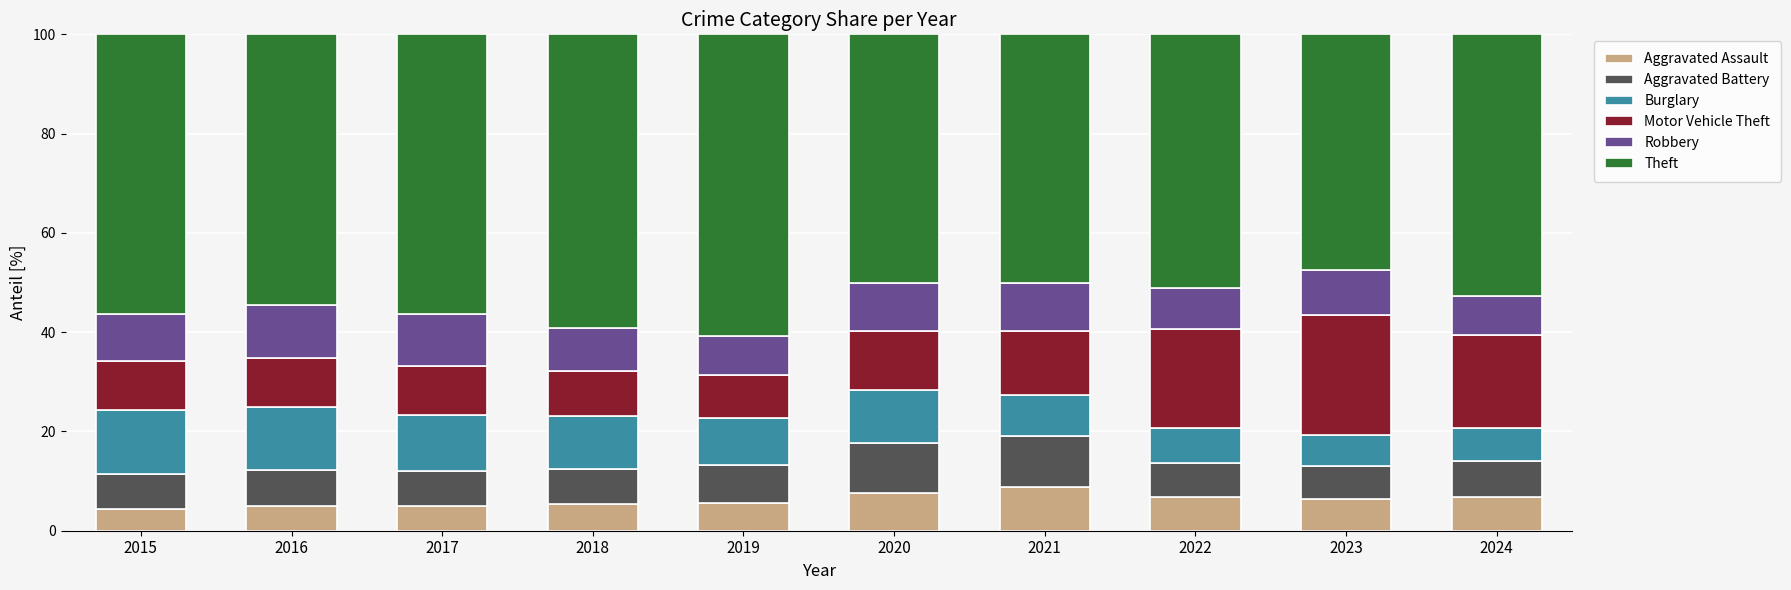

What is the difference between the maximum and minimum values in the Aggravated Assault series?

4.5